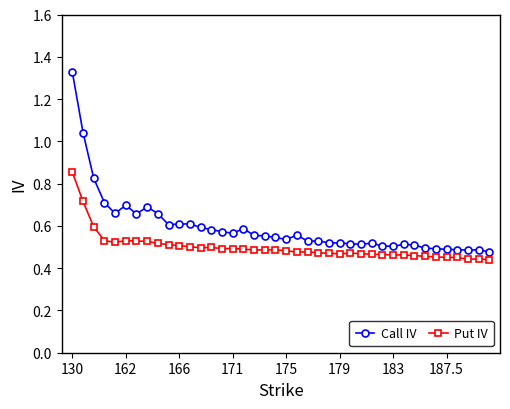

Which series has the widest spread of values?

Call IV